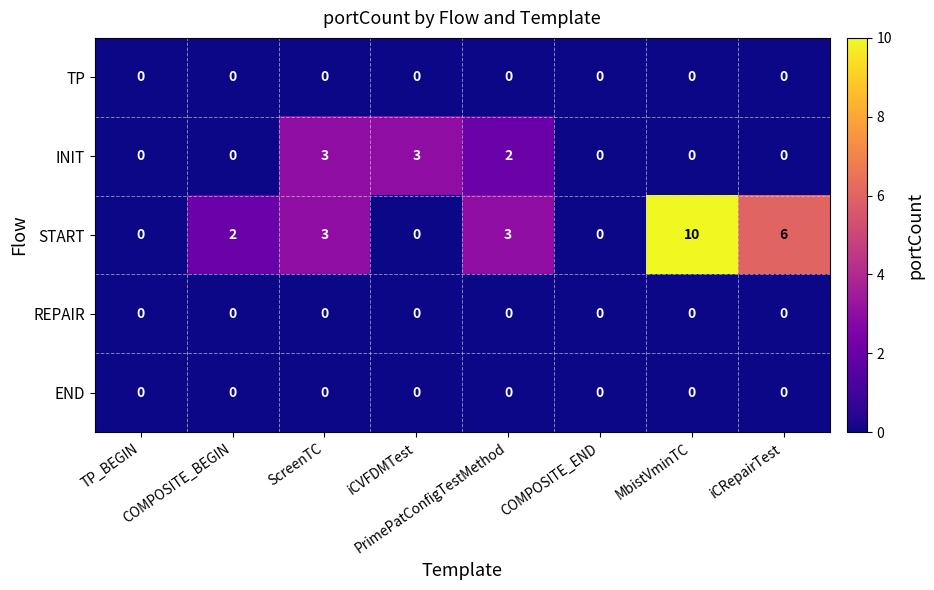

What is the greatest value displayed?

10